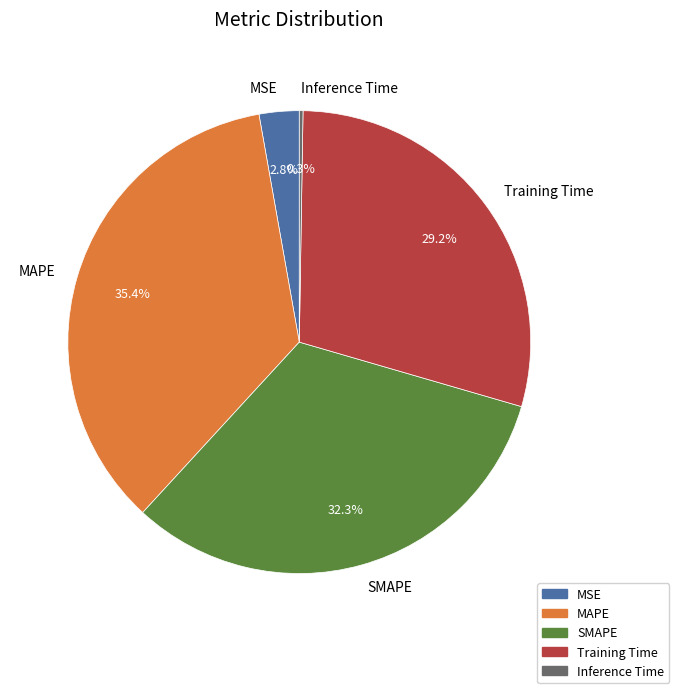

Is there any slice that represents more than half of the pie?

No